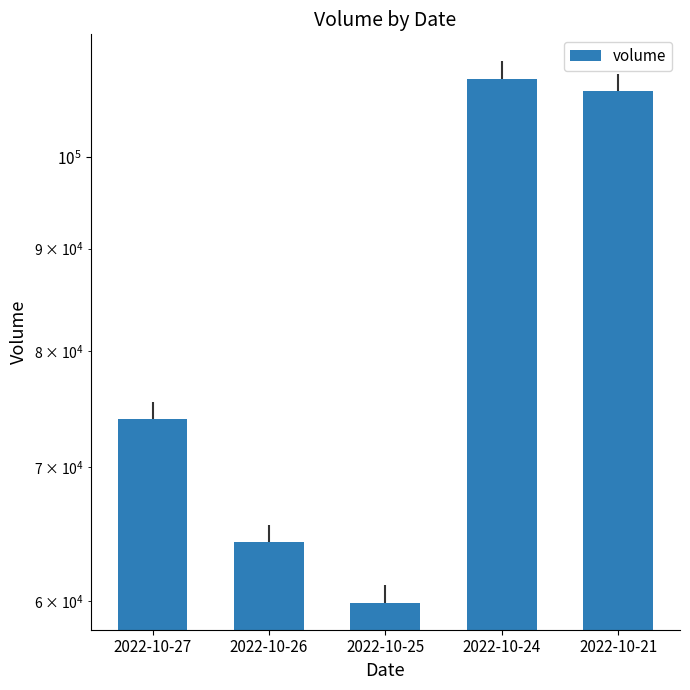

Which has a higher value, 2022-10-25 or 2022-10-21?

2022-10-21